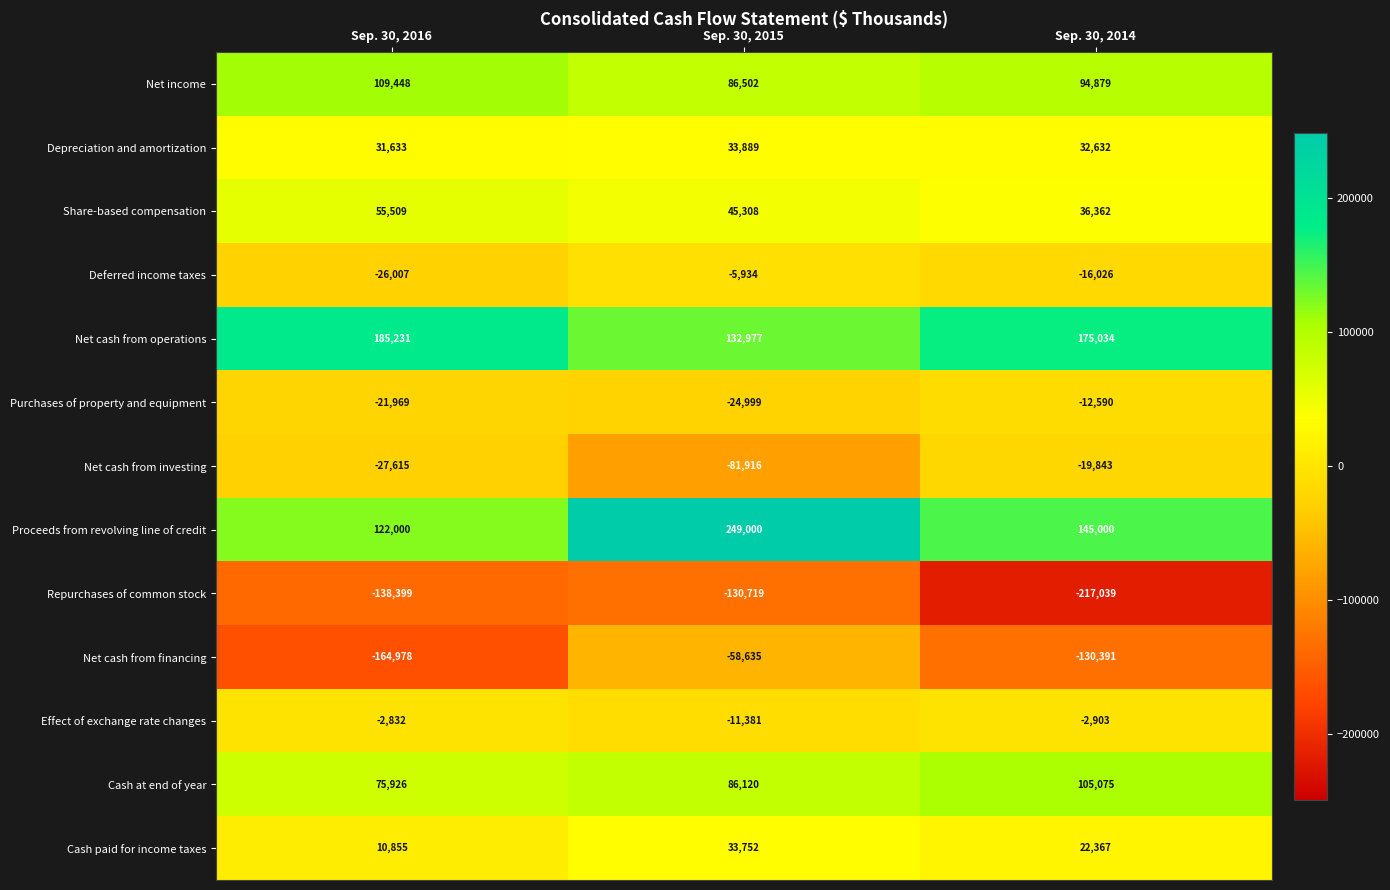

Which series has the largest total across all categories?

Proceeds from revolving line of credit